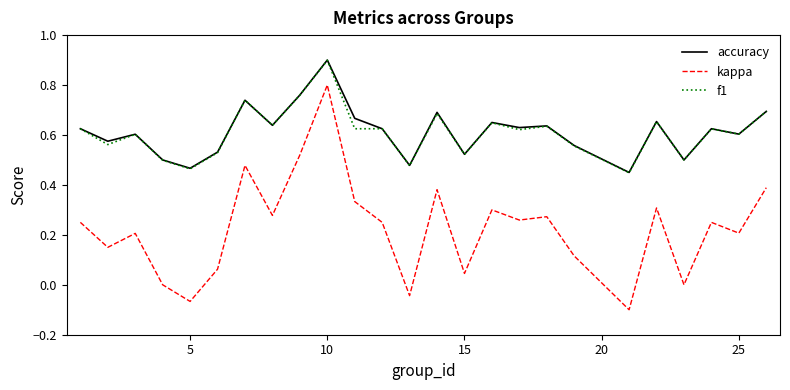

What is the greatest value displayed?

0.9